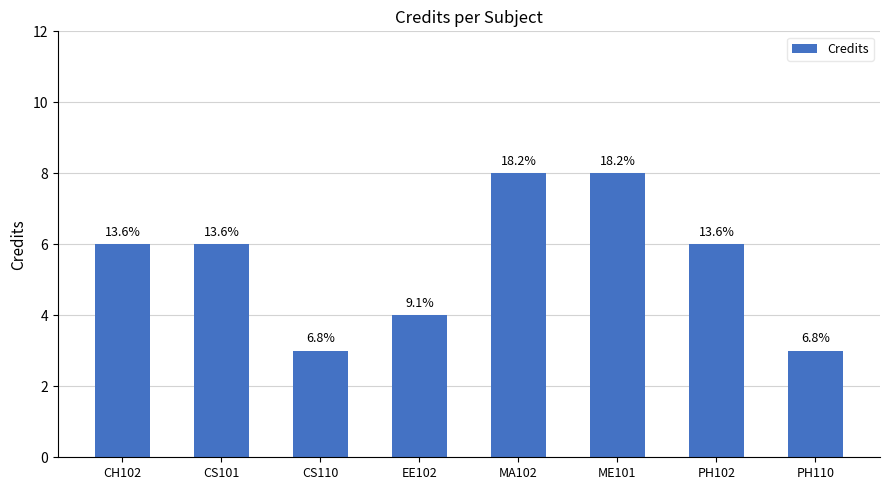

Reading left to right, list all the values displayed in this chart.

CH102=6	CS101=6	CS110=3	EE102=4	MA102=8	ME101=8	PH102=6	PH110=3